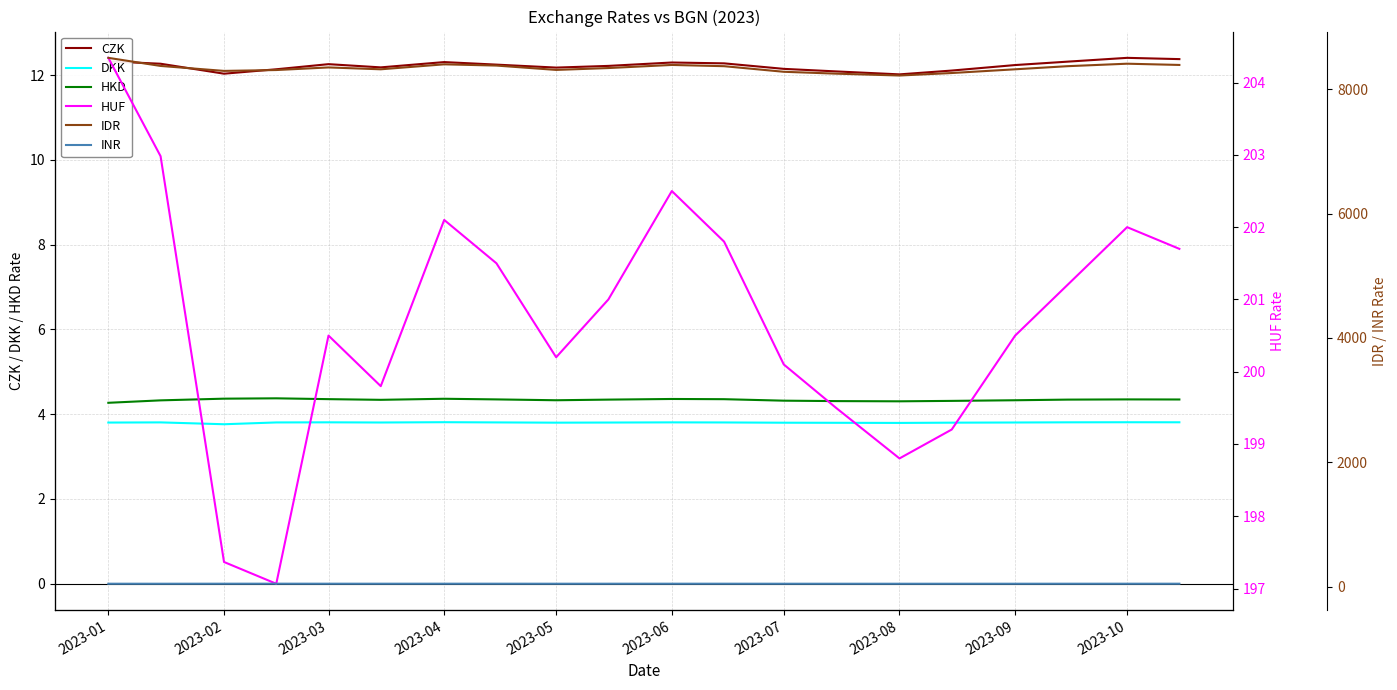

What is the maximum value for HKD?

4.4